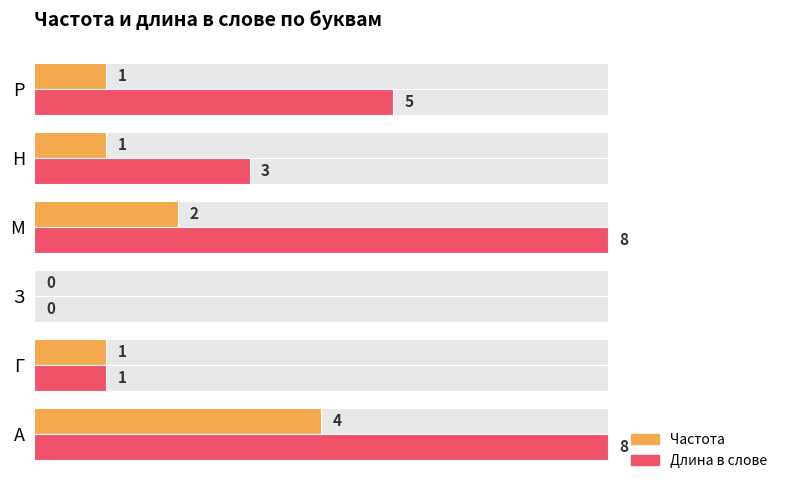

At Н, list the series in order from largest to smallest.

Длина в слове, Частота